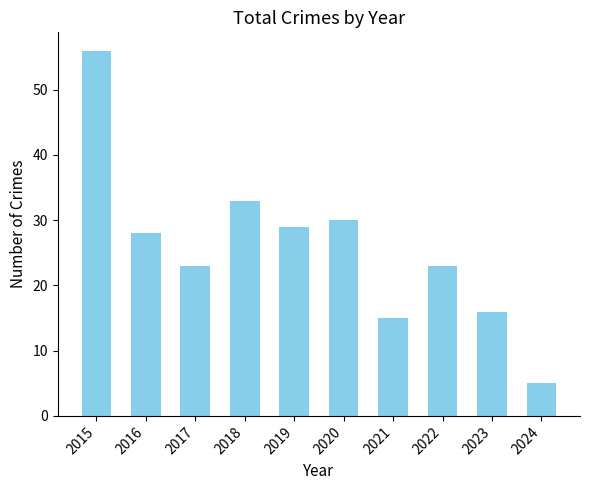

What is the value of the 4th bar from the left?

33